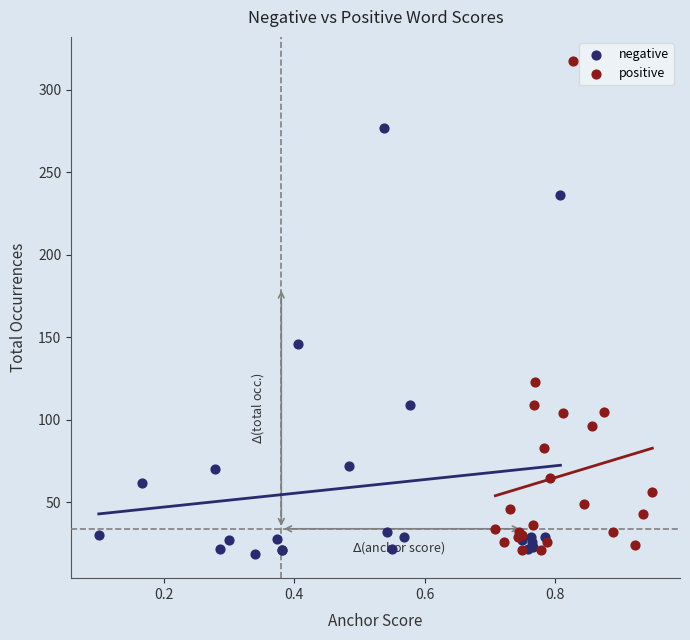

Which series contains the highest Y value?

positive